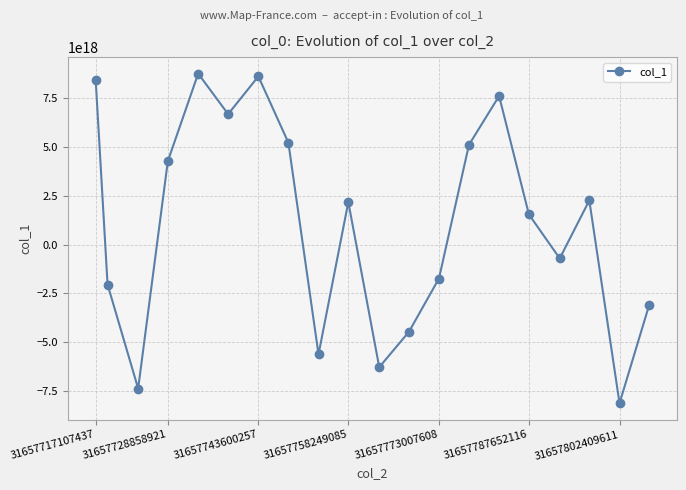

Count the number of data series in this chart.

1